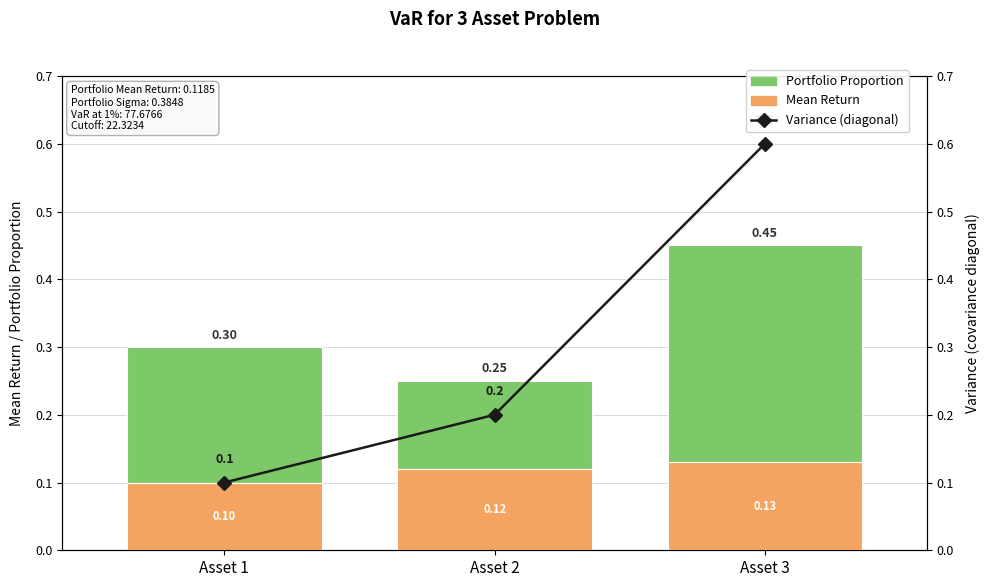

What value does the Variance (diagonal) series have at Asset 3?

0.6